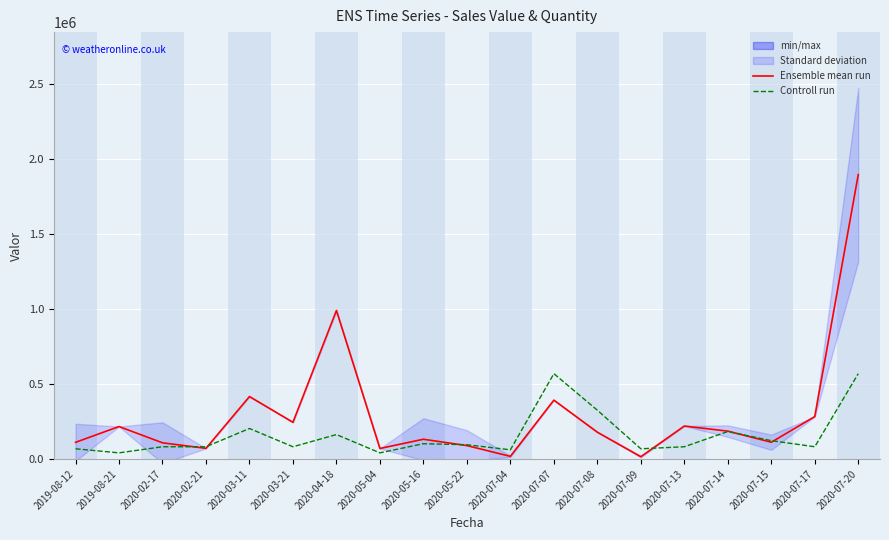

How many lines are shown in the chart?

2